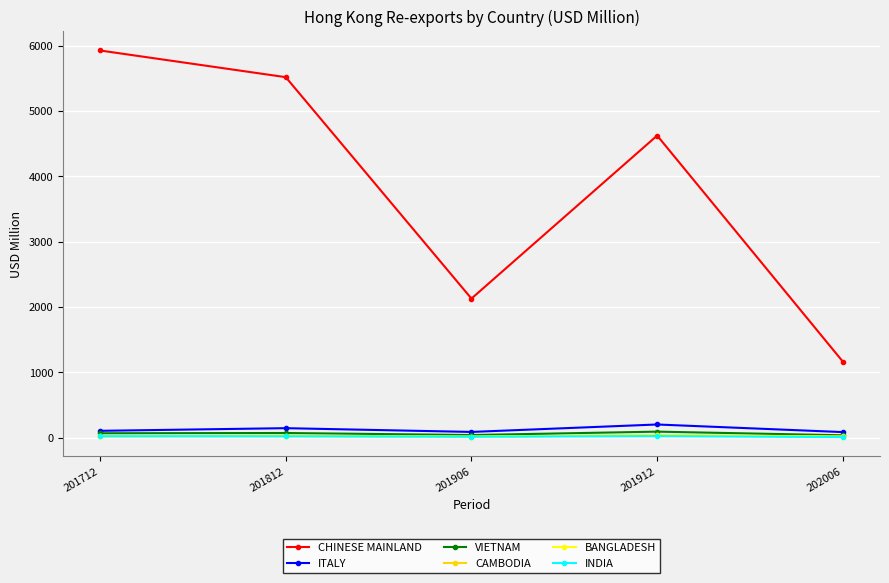

True or false: BANGLADESH has a value of 13.3 at 202006.

True